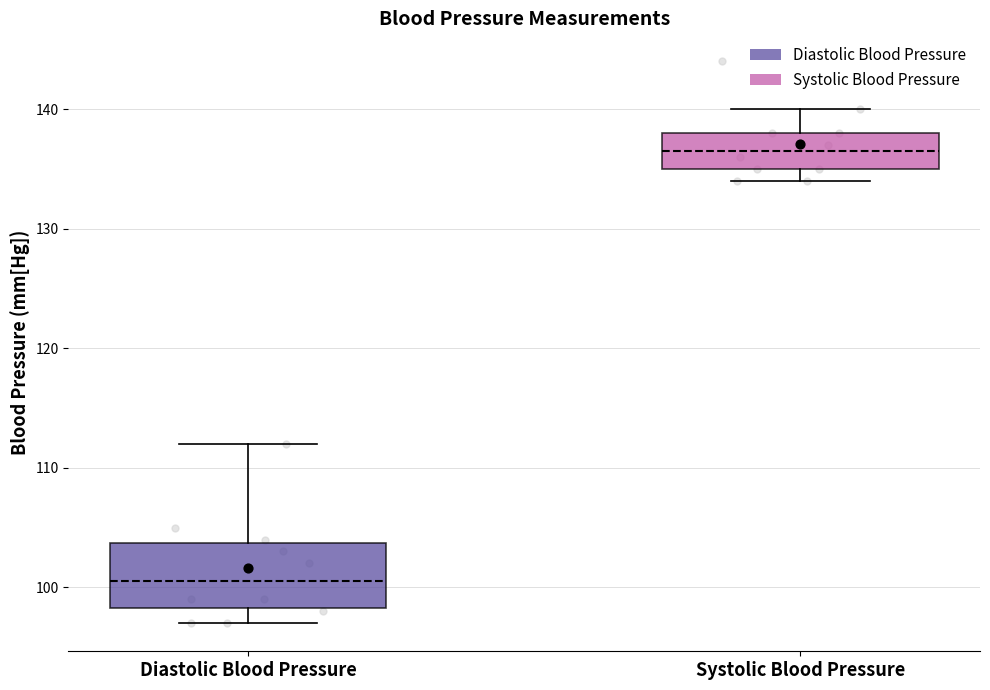

Which box is the tallest, from its lower edge to its upper edge?

Diastolic Blood Pressure